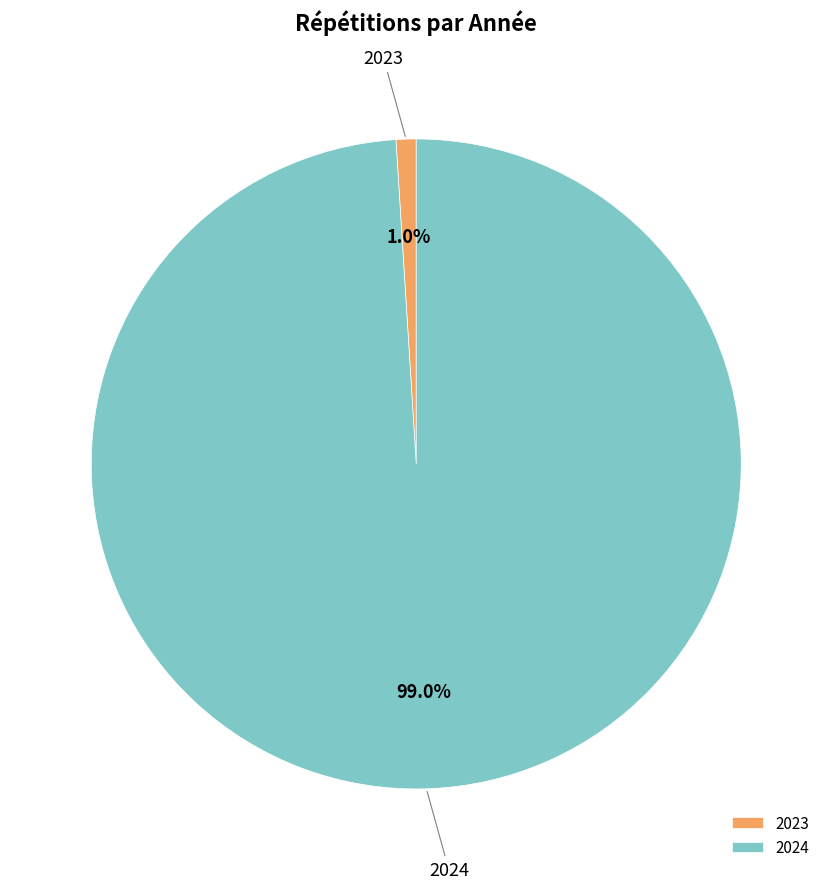

Count the number of slices in the pie.

2